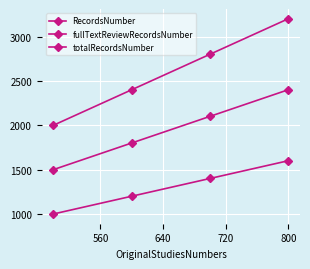

How many lines are shown in the chart?

3